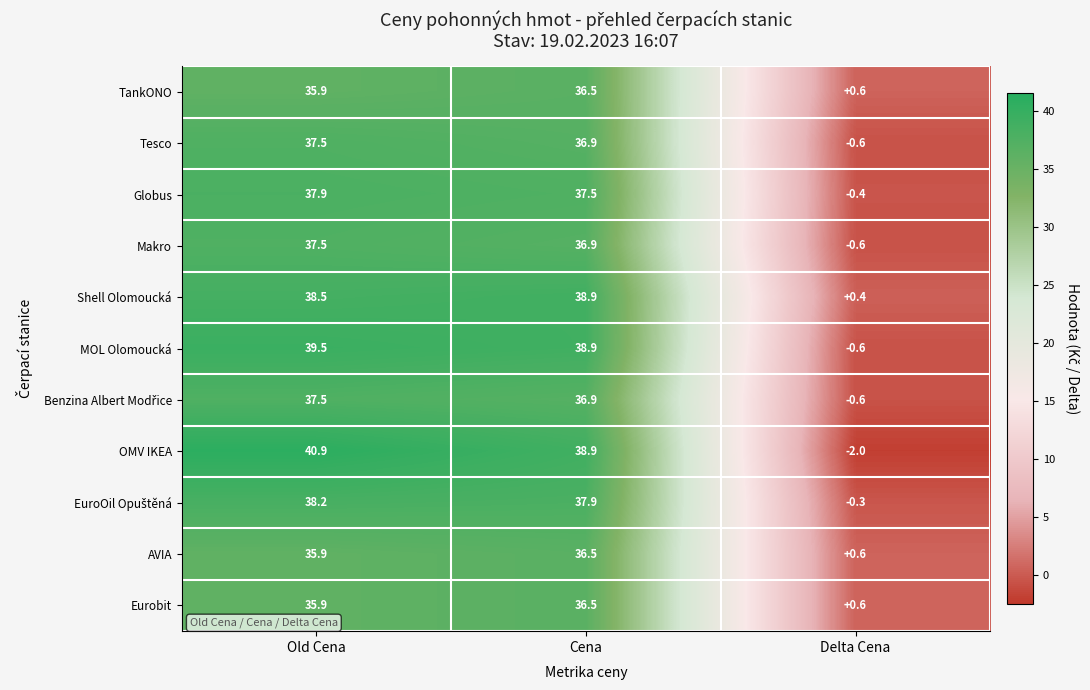

At which label is Eurobit closest to 18?

Delta Cena